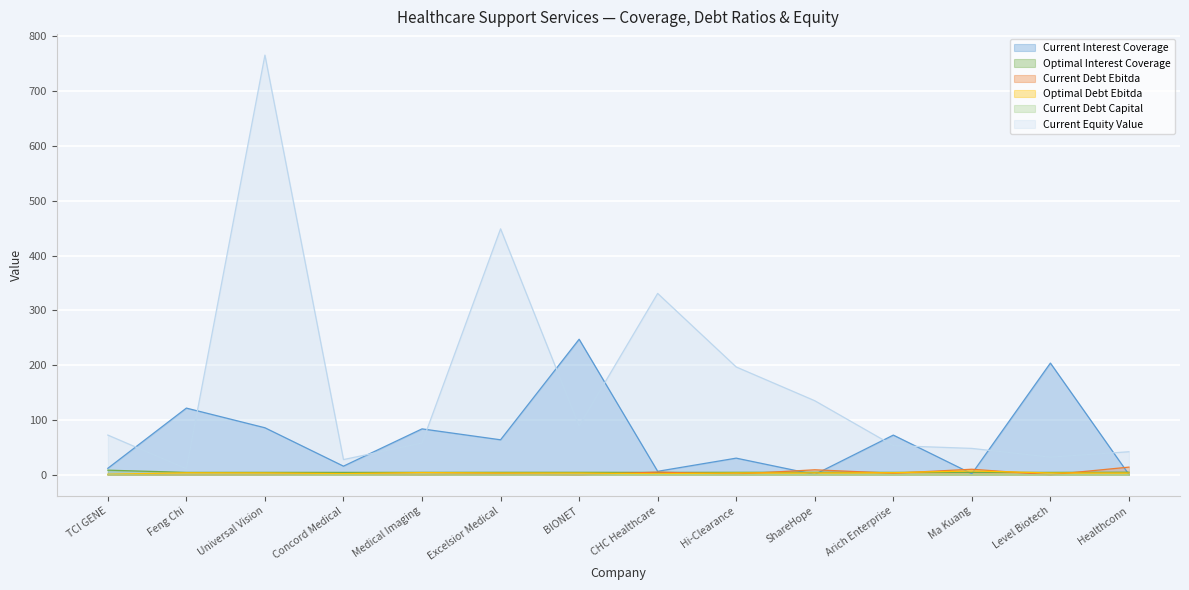

Which label corresponds to the largest value in the chart?

Universal Vision